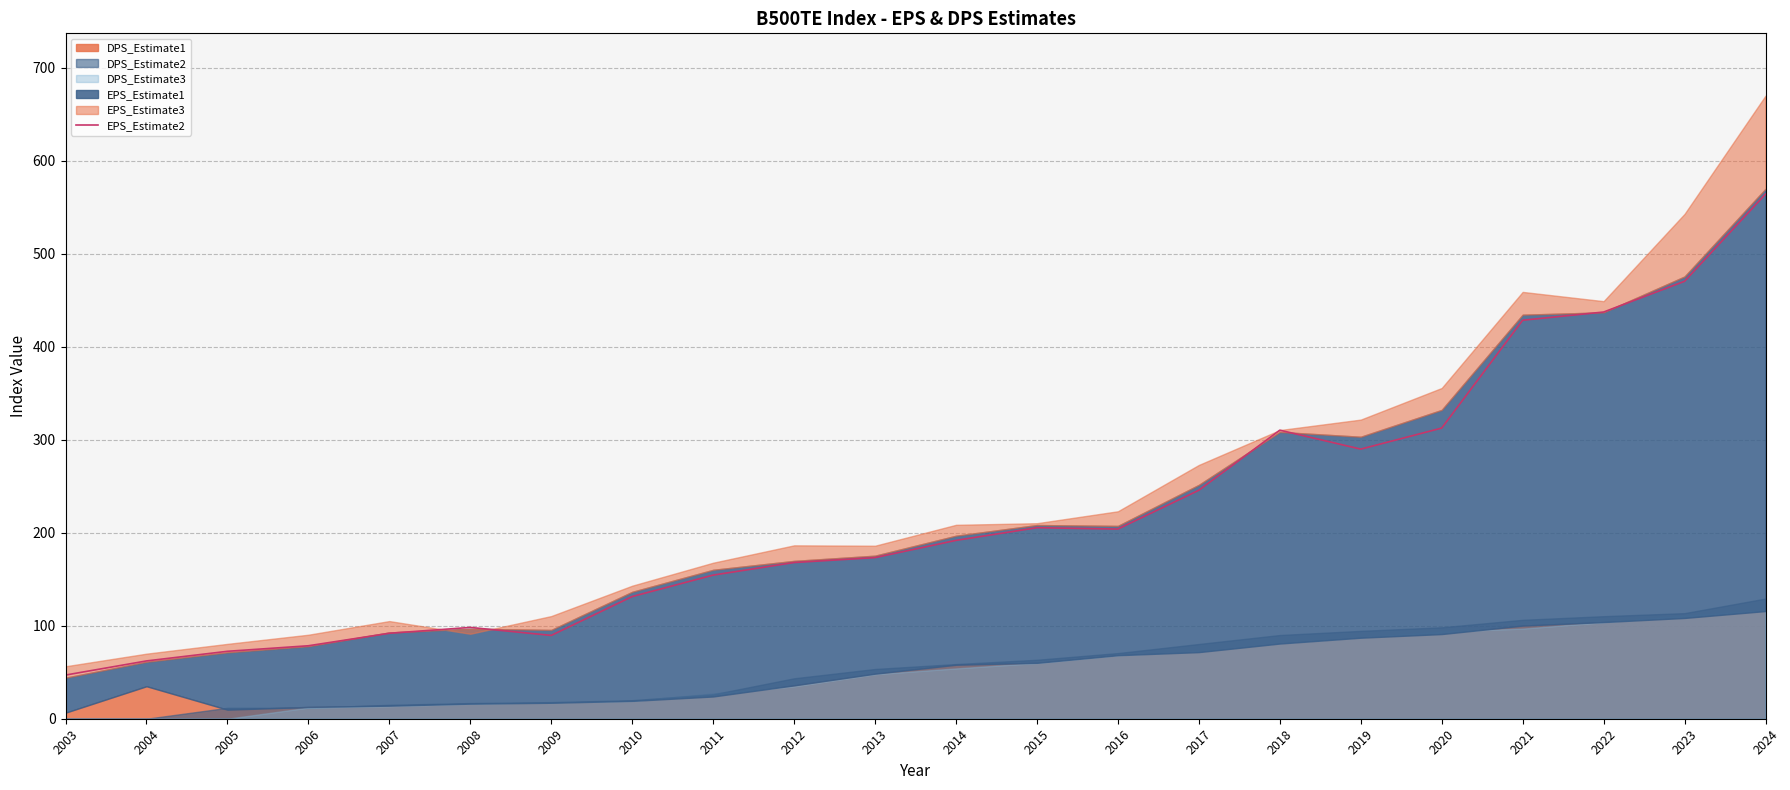

What is the lowest value of the EPS_Estimate2 series?

47.0